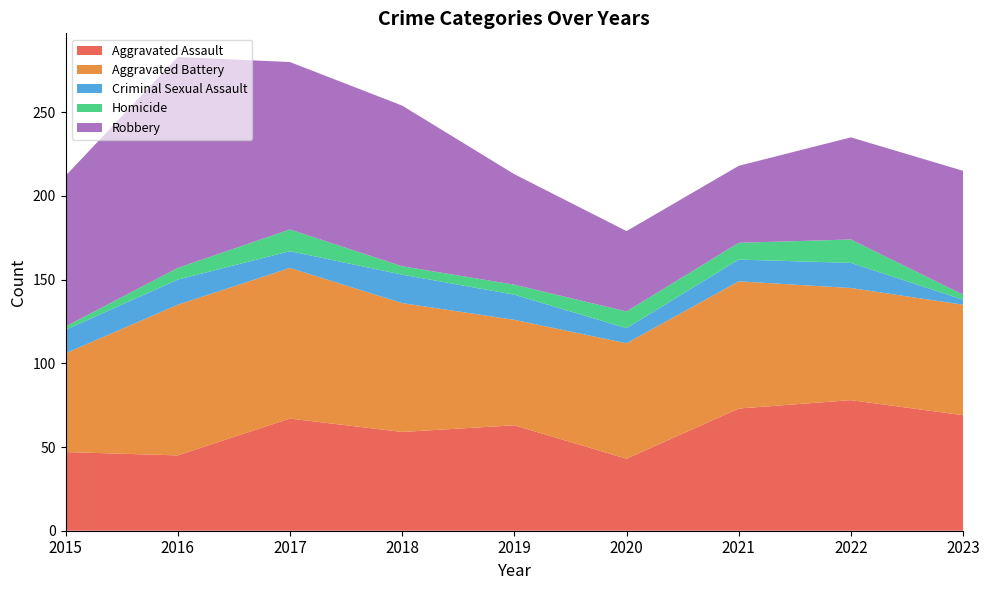

Reading right to left, extract all data points from this chart.

Aggravated Assault: 69	78	73	43	63	59	67	45	47
Aggravated Battery: 66	67	76	69	63	77	90	90	59
Criminal Sexual Assault: 3	15	13	9	15	17	10	15	14
Homicide: 3	14	10	10	6	5	13	7	2
Robbery: 74	61	46	48	66	96	100	126	90